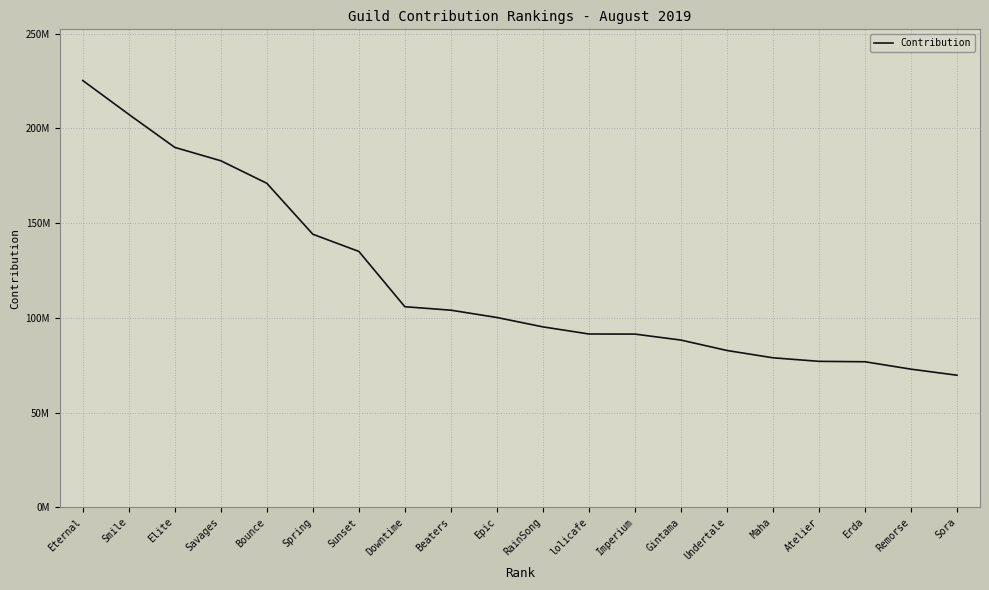

Reading right to left, what are all the values shown in this chart?

Sora=69684164	Remorse=72879112	Erda=76785339	Atelier=77006618	Maha=78875917	Undertale=82737462	Gintama=88228582	Imperium=91382306	lolicafe=91436038	RainSong=95199449	Epic=100145719	Beaters=104004646	Downtime=105827145	Sunset=135003840	Spring=144078213	Bounce=170961430	Savages=182851076	Elite=189905697	Smile=207340223	Eternal=225187507